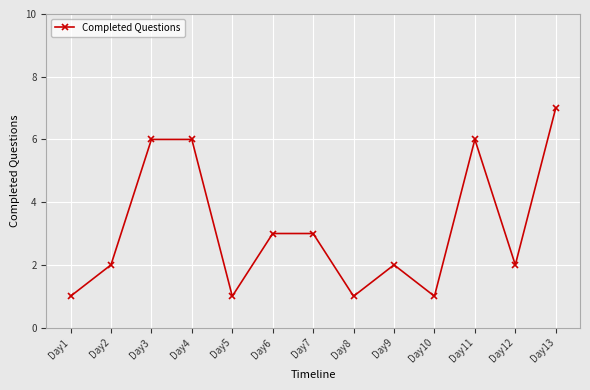

Approximately how many times larger is the value at Day11 compared to Day3?

1.0